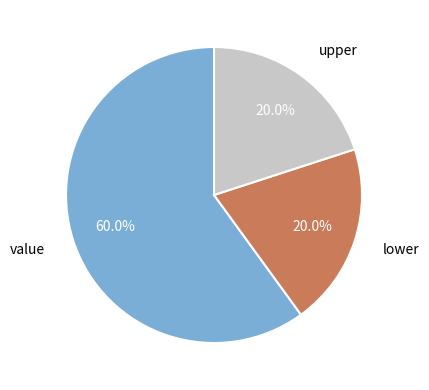

Which category has the biggest portion of the pie?

value